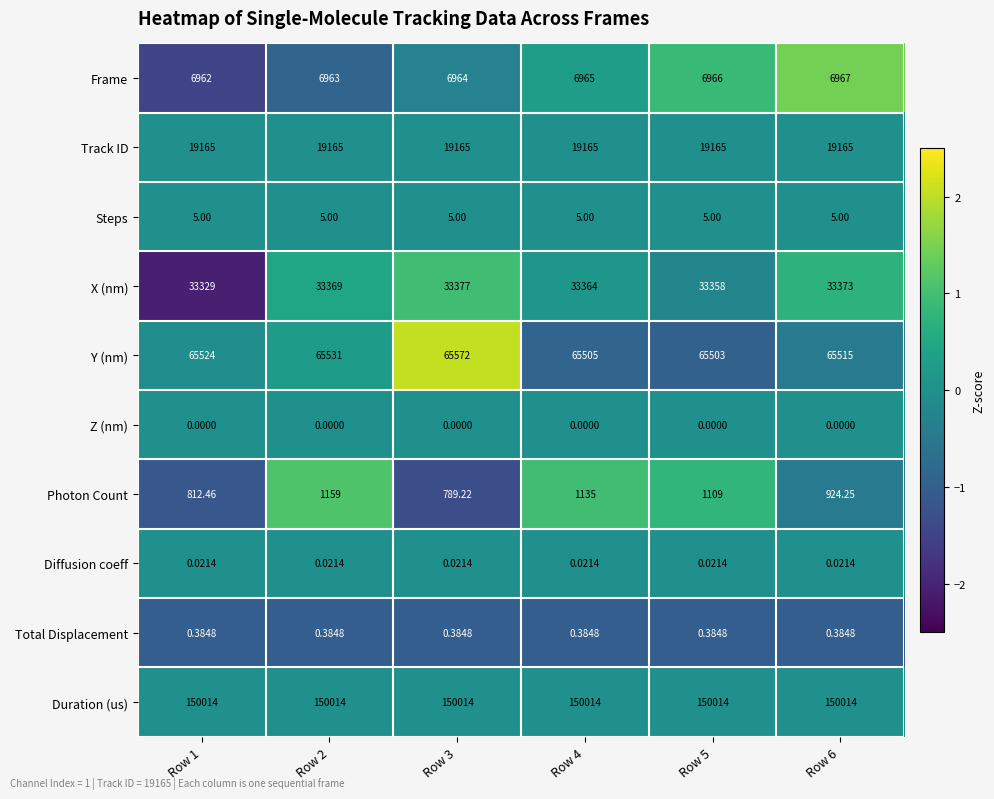

Which series has the largest total across all categories?

Duration (us)